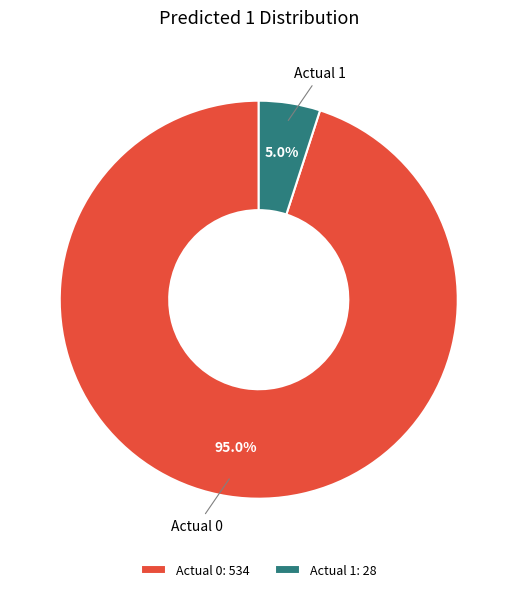

What percentage is the Actual 1 slice, to the nearest percent?

5%